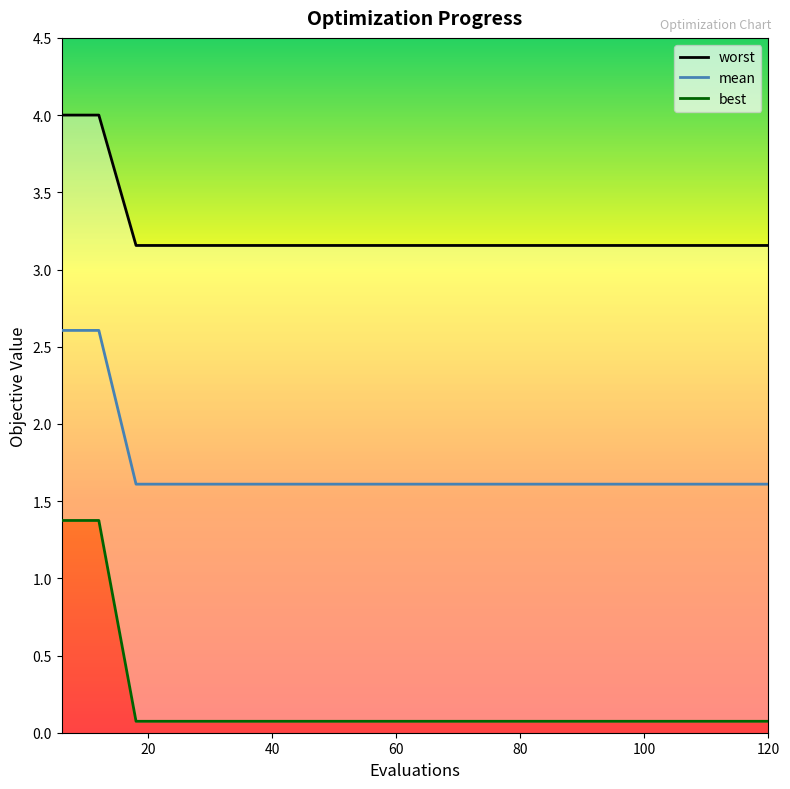

True or false: worst and best cross at least once.

False